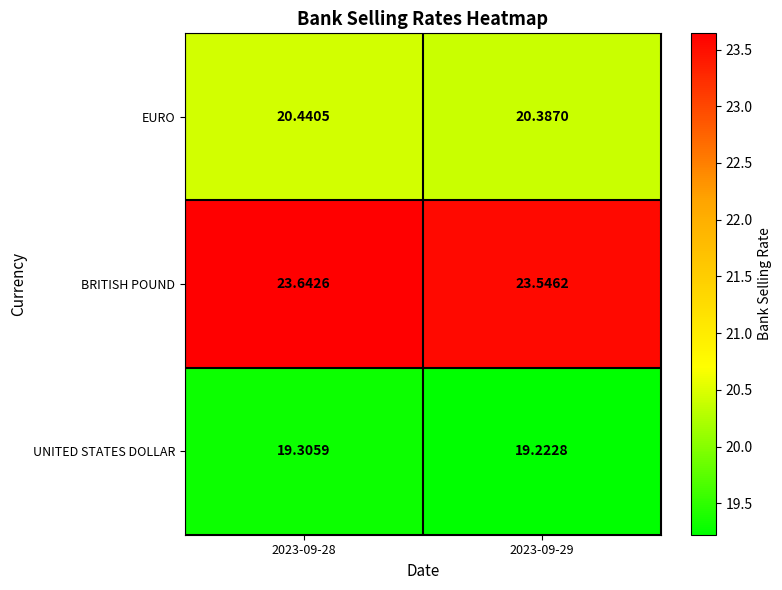

Between 2023-09-28 and 2023-09-29, which series saw the biggest shift?

BRITISH POUND